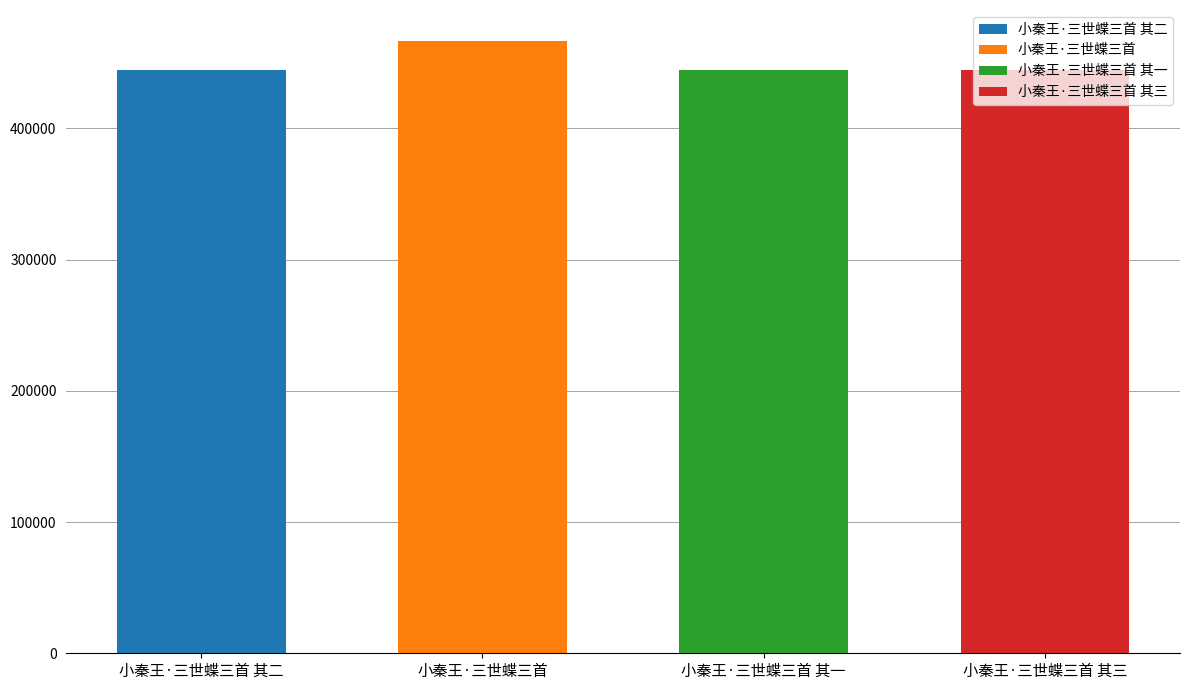

The value at 小秦王·三世蝶三首 其三 is 758853. True or false?

False